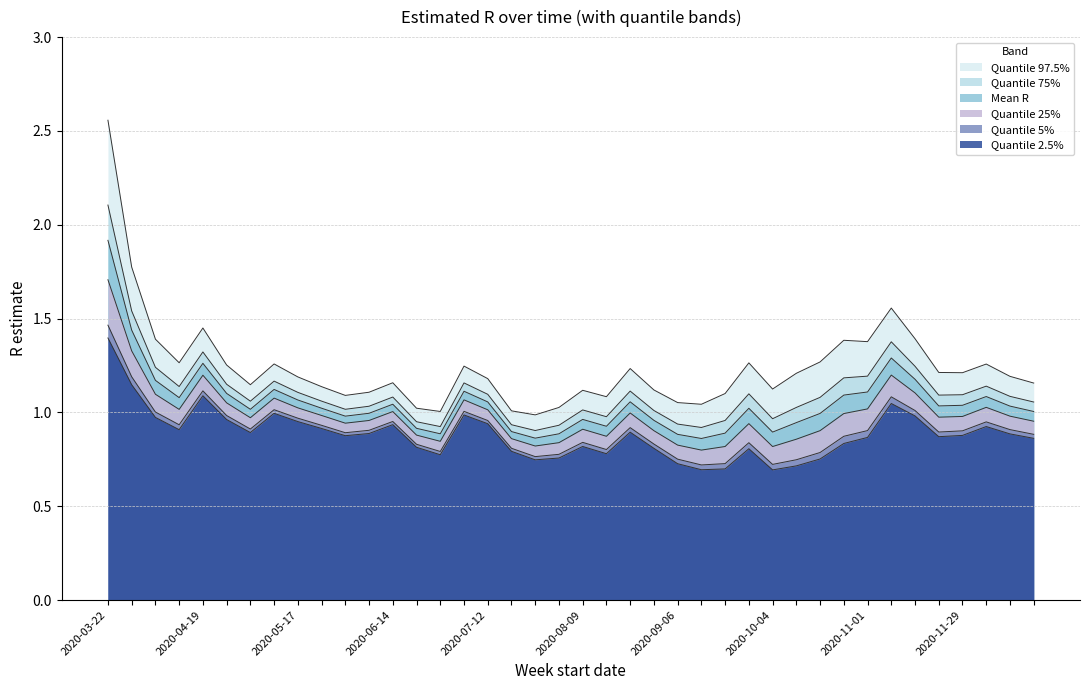

At 2020-06-21, list the series in order from largest to smallest.

Quantile 97.5%, Quantile 75%, Mean R, Quantile 25%, Quantile 5%, Quantile 2.5%